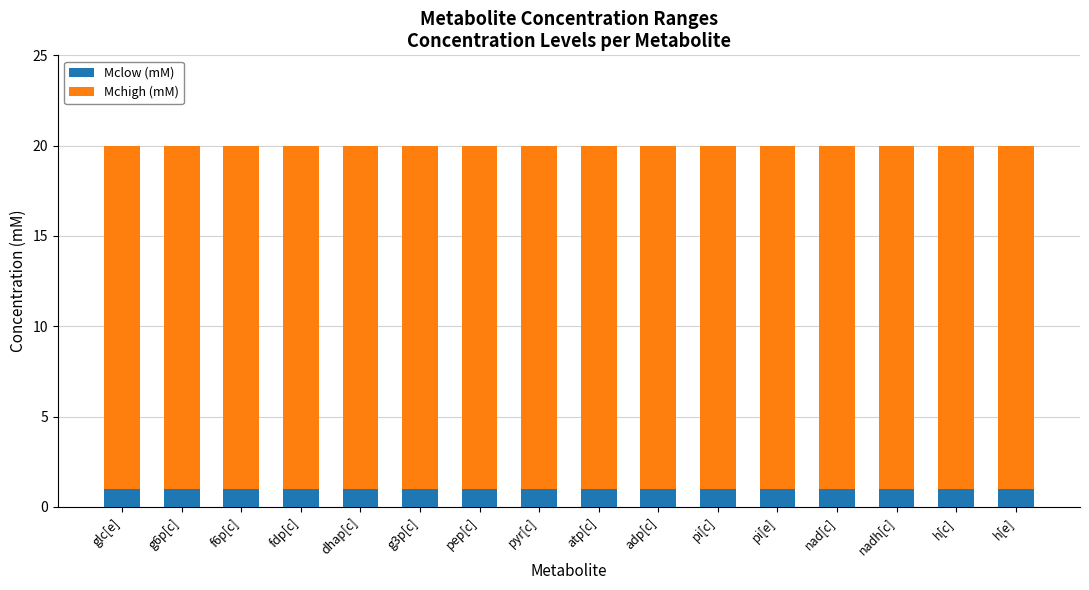

True or false: Mclow (mM) has a value of 1 at g3p[c].

True